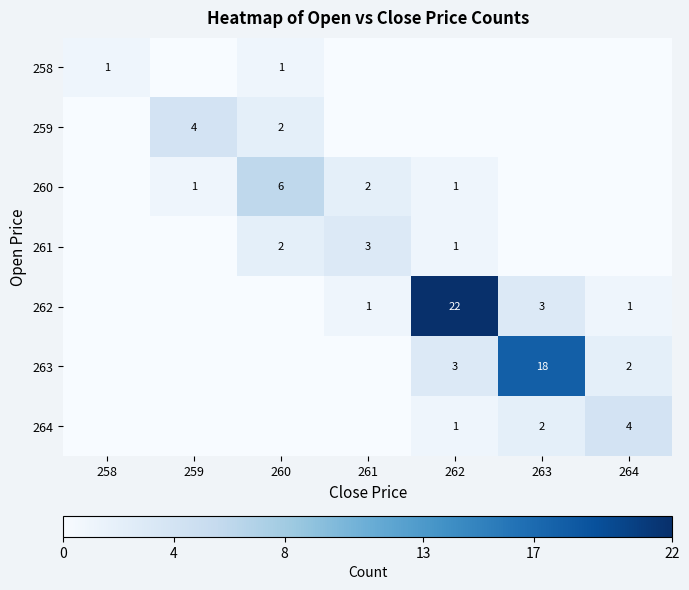

What is the total value across all series at 260?

11